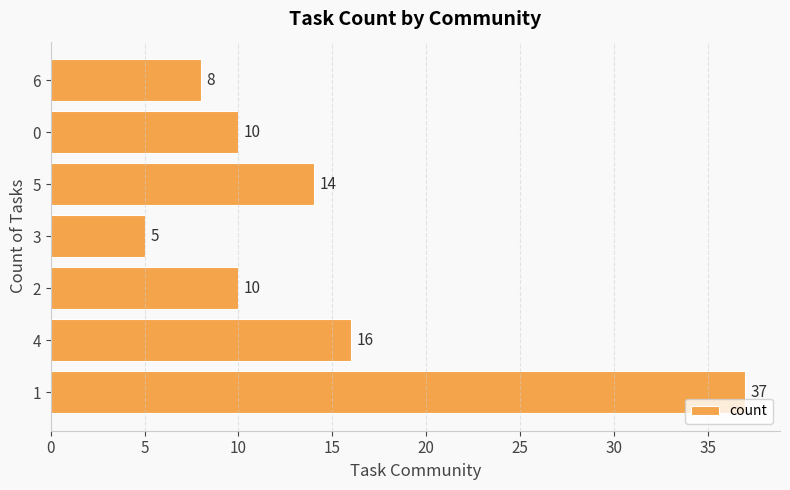

What is the approximate value at 3?

5